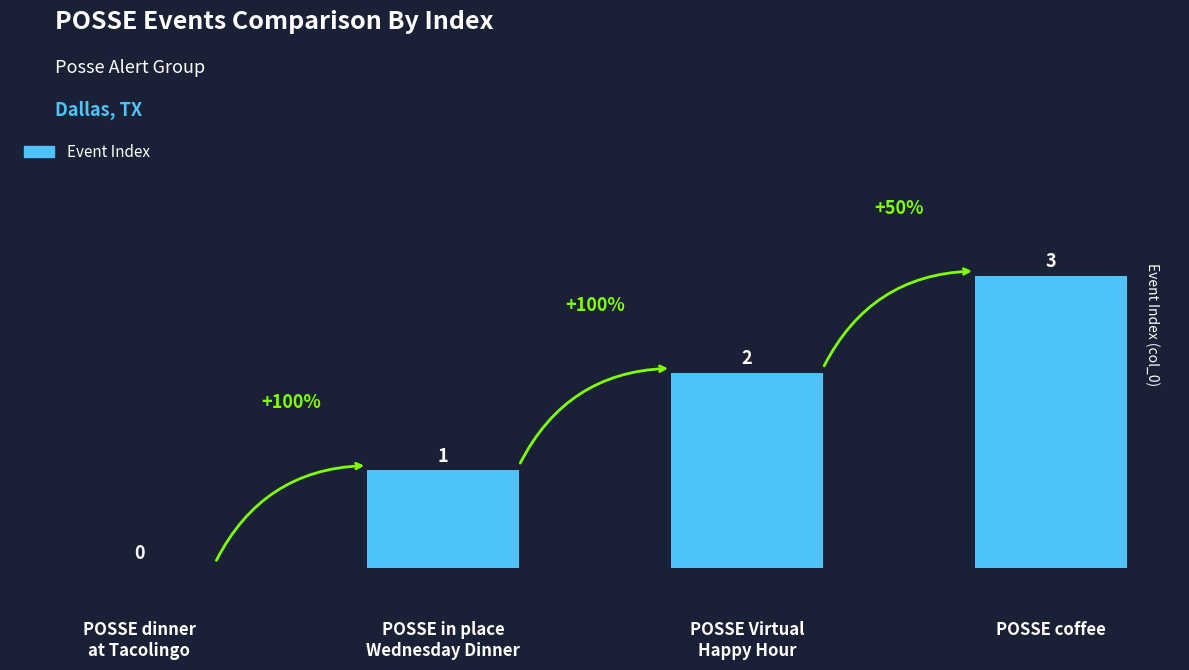

How many distinct data groups are displayed?

1